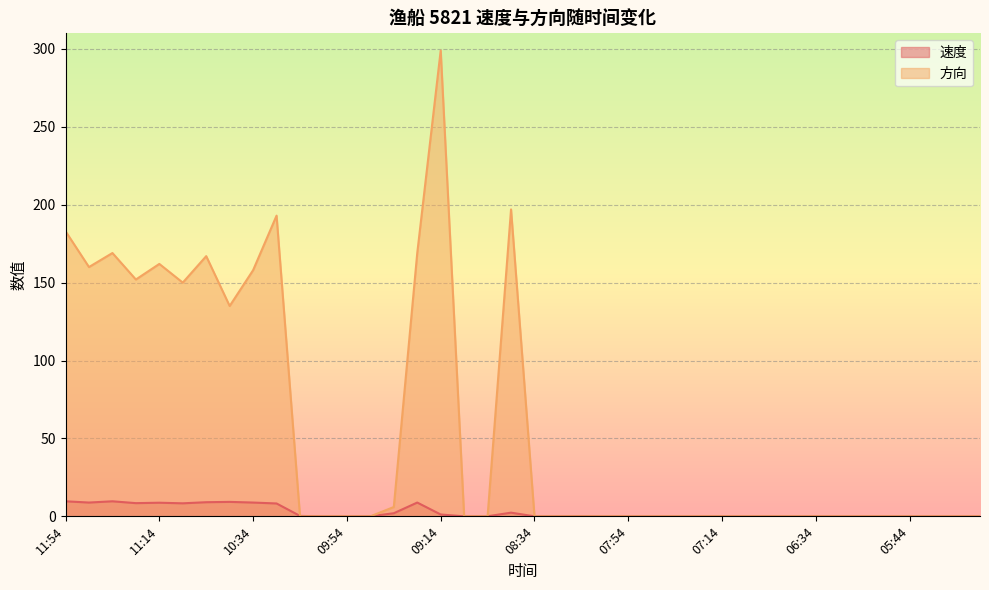

How many lines are shown in the chart?

2